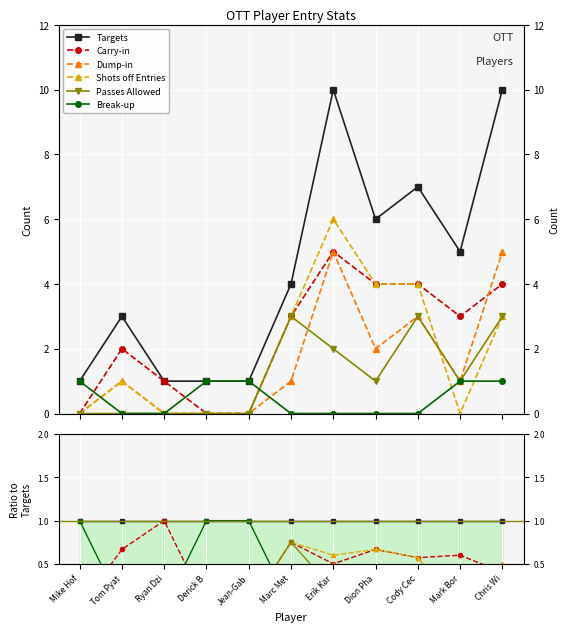

True or false: Shots off Entries has a value of 0.4 at Dion Pha.

False